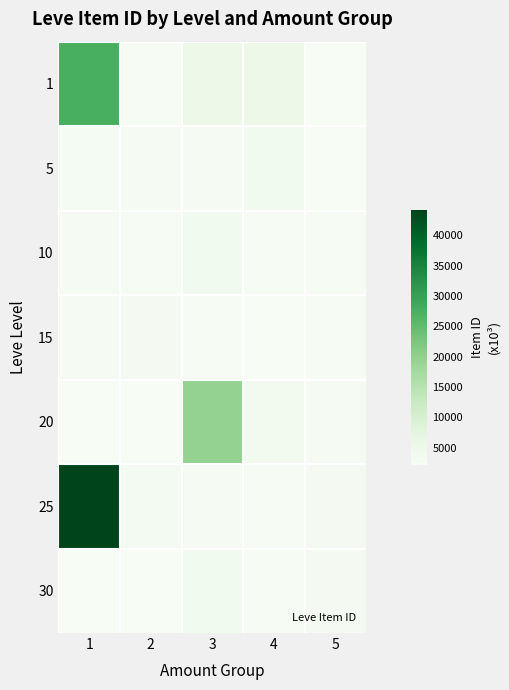

What is the total value across all series at 5?

18245